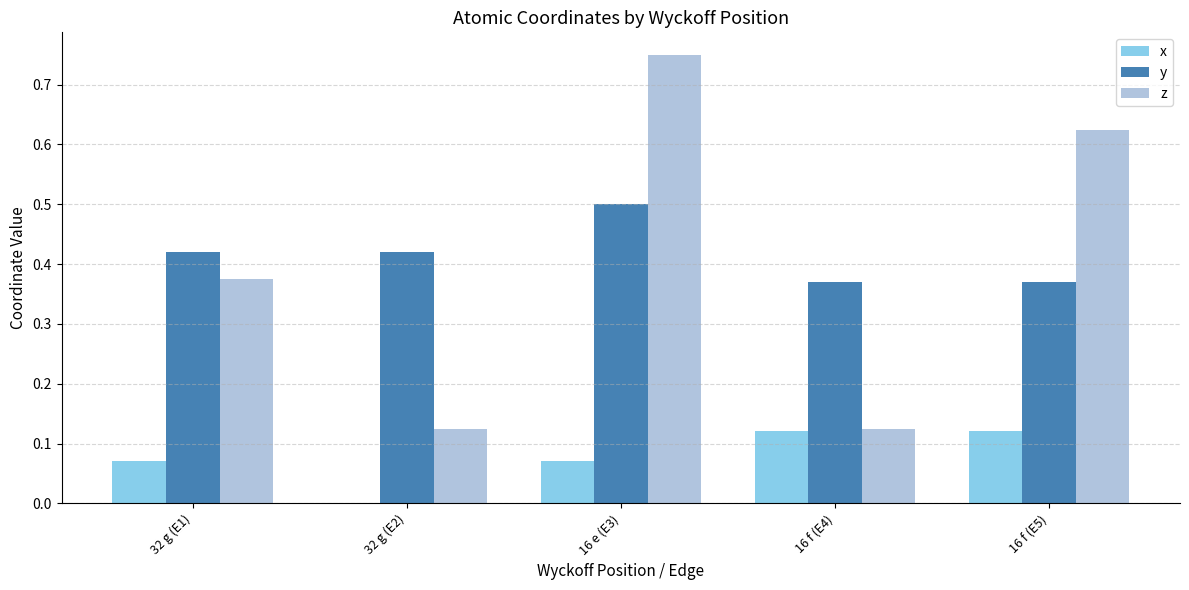

What are all the series names shown in the legend?

x, y, z